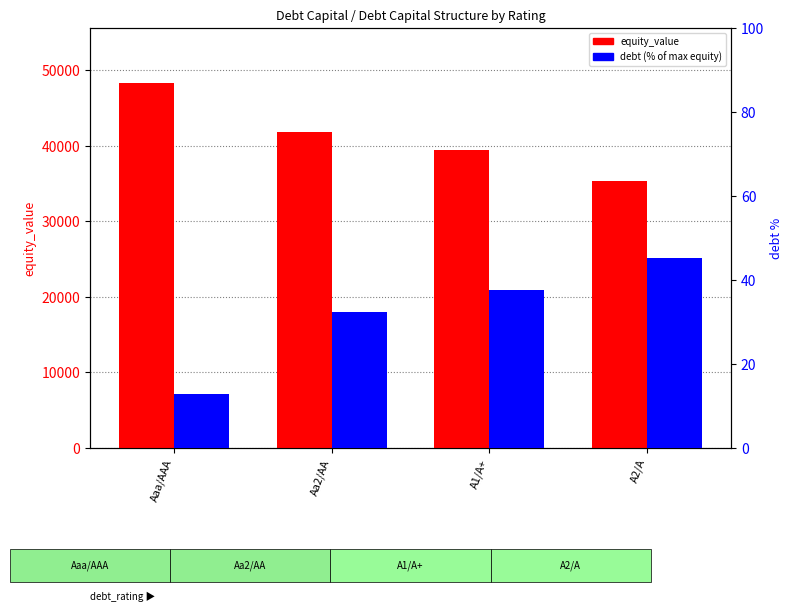

List the labels in order of equity_value value, largest first.

Aaa/AAA, Aa2/AA, A1/A+, A2/A